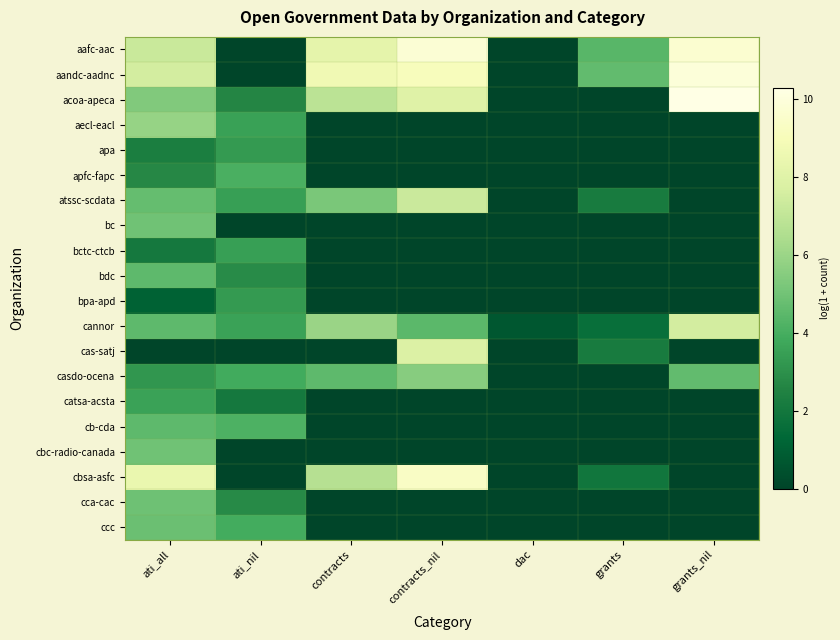

Reading right to left, what are all the values shown in this chart?

aafc-aac: grants_nil=9.7	grants=4.4	dac=0.0	contracts_nil=9.8	contracts=8.2	ati_nil=0.0	ati_all=7.3
aandc-aadnc: grants_nil=9.9	grants=4.6	dac=0.0	contracts_nil=9.1	contracts=8.7	ati_nil=0.0	ati_all=7.5
acoa-apeca: grants_nil=10.3	grants=0.0	dac=0.0	contracts_nil=8.0	contracts=6.8	ati_nil=2.6	ati_all=5.4
aecl-eacl: grants_nil=0.0	grants=0.0	dac=0.0	contracts_nil=0.0	contracts=0.0	ati_nil=3.6	ati_all=5.9
apa: grants_nil=0.0	grants=0.0	dac=0.0	contracts_nil=0.0	contracts=0.0	ati_nil=3.3	ati_all=2.3
apfc-fapc: grants_nil=0.0	grants=0.0	dac=0.0	contracts_nil=0.0	contracts=0.0	ati_nil=4.1	ati_all=2.7
atssc-scdata: grants_nil=0.0	grants=2.2	dac=0.0	contracts_nil=7.3	contracts=5.2	ati_nil=3.5	ati_all=4.7
bc: grants_nil=0.0	grants=0.0	dac=0.0	contracts_nil=0.0	contracts=0.0	ati_nil=0.0	ati_all=5.0
bctc-ctcb: grants_nil=0.0	grants=0.0	dac=0.0	contracts_nil=0.0	contracts=0.0	ati_nil=3.5	ati_all=2.1
bdc: grants_nil=0.0	grants=0.0	dac=0.0	contracts_nil=0.0	contracts=0.0	ati_nil=2.8	ati_all=4.6
bpa-apd: grants_nil=0.0	grants=0.0	dac=0.0	contracts_nil=0.0	contracts=0.0	ati_nil=3.3	ati_all=1.1
cannor: grants_nil=7.5	grants=1.6	dac=0.7	contracts_nil=4.5	contracts=6.0	ati_nil=3.6	ati_all=4.6
cas-satj: grants_nil=0.0	grants=2.2	dac=0.0	contracts_nil=7.8	contracts=0.0	ati_nil=0.0	ati_all=0.0
casdo-ocena: grants_nil=4.6	grants=0.0	dac=0.0	contracts_nil=5.5	contracts=4.6	ati_nil=3.9	ati_all=3.2
catsa-acsta: grants_nil=0.0	grants=0.0	dac=0.0	contracts_nil=0.0	contracts=0.0	ati_nil=2.1	ati_all=3.6
cb-cda: grants_nil=0.0	grants=0.0	dac=0.0	contracts_nil=0.0	contracts=0.0	ati_nil=4.1	ati_all=4.6
cbc-radio-canada: grants_nil=0.0	grants=0.0	dac=0.0	contracts_nil=0.0	contracts=0.0	ati_nil=0.0	ati_all=5.0
cbsa-asfc: grants_nil=0.0	grants=1.9	dac=0.0	contracts_nil=9.3	contracts=6.7	ati_nil=0.0	ati_all=8.4
cca-cac: grants_nil=0.0	grants=0.0	dac=0.0	contracts_nil=0.0	contracts=0.0	ati_nil=2.8	ati_all=4.9
ccc: grants_nil=0.0	grants=0.0	dac=0.0	contracts_nil=0.0	contracts=0.0	ati_nil=3.9	ati_all=4.8